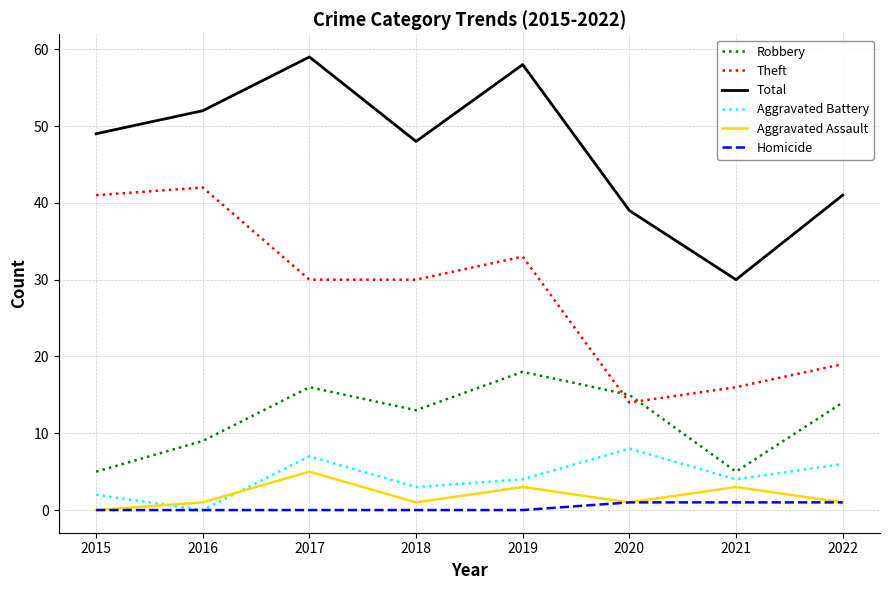

Rank the series by their maximum value, from lowest to highest.

Homicide, Aggravated Assault, Aggravated Battery, Robbery, Theft, Total